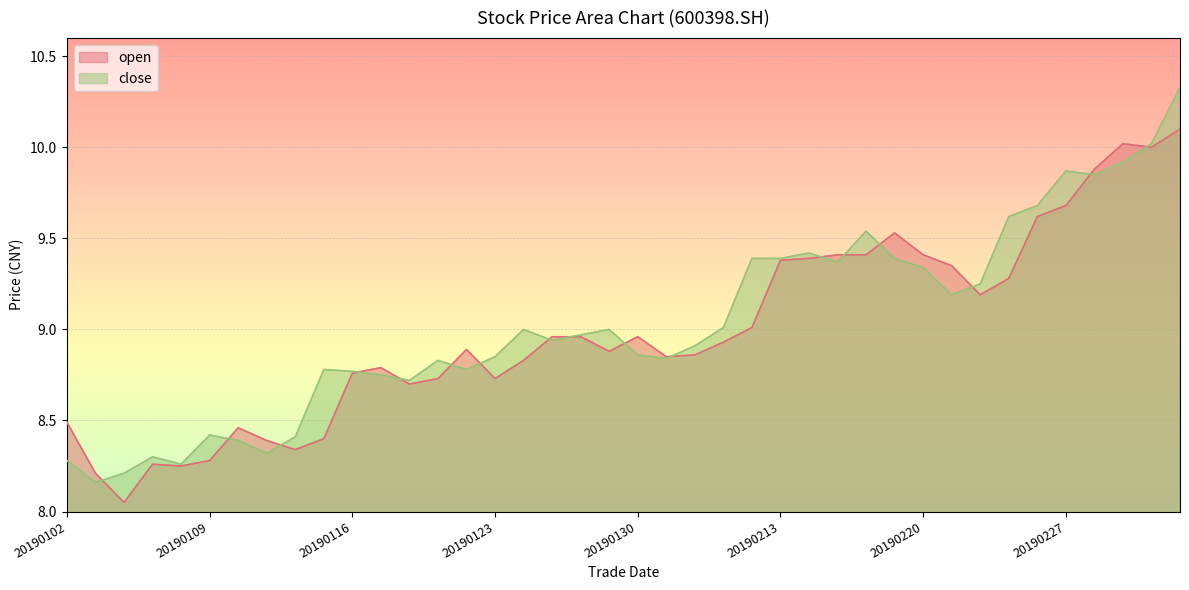

At which category is the sum across all series the highest?

20190305